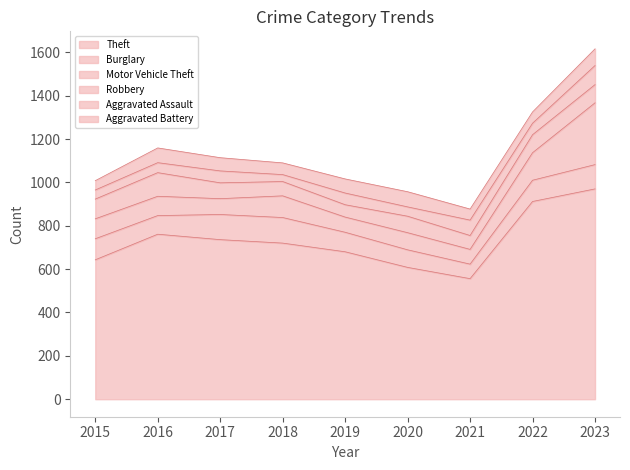

What is the average value of the Aggravated Battery series?

60